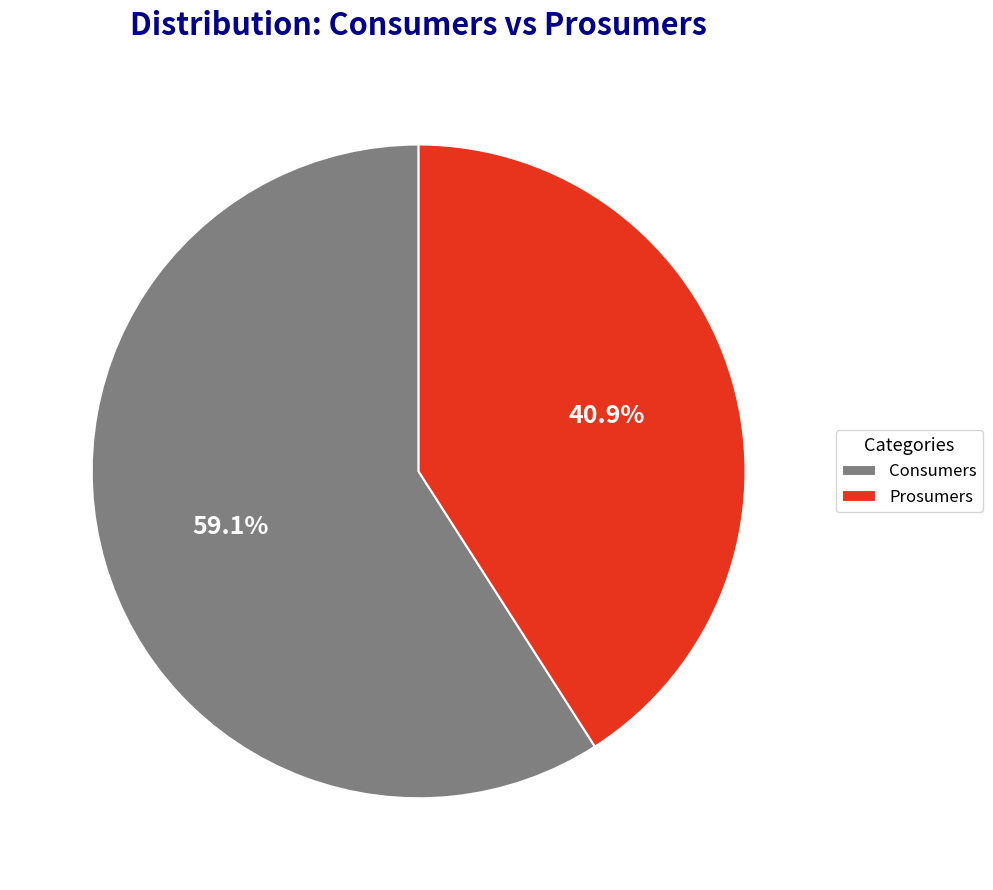

Is the sum of Consumers and Prosumers greater than half?

Yes